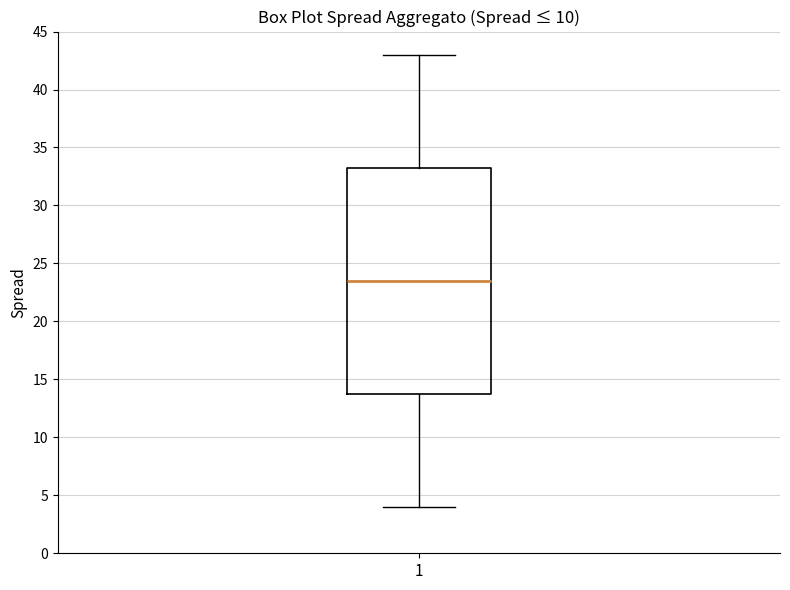

Where is the lower edge of the box at x = 1 on the y-axis? The values are not printed on the chart, so give them approximately, as read against the axis.

14.0